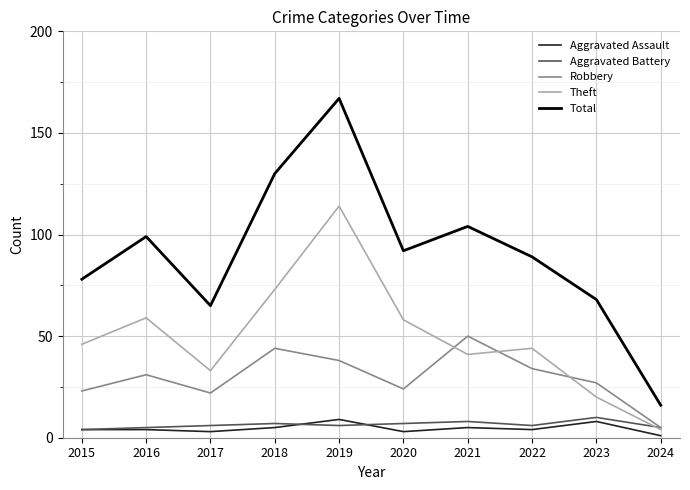

True or false: Robbery and Aggravated Assault intersect in this chart.

False